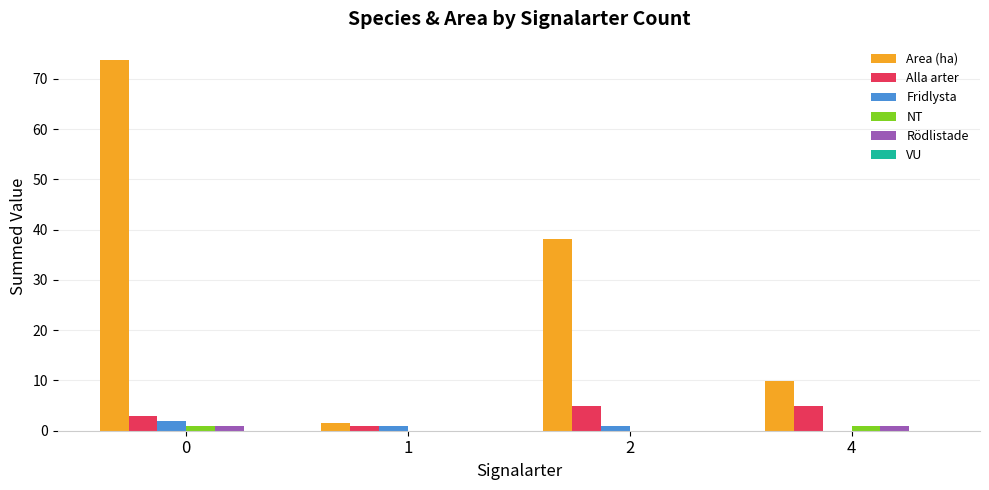

Count the Alla arter values in the range 3 to 5.

3